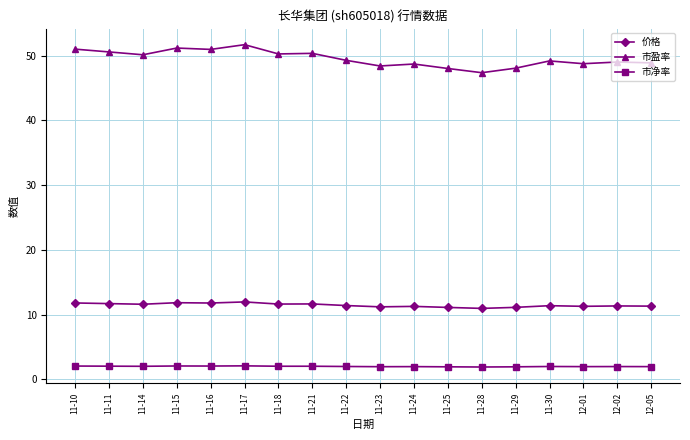

List the series in order of their overall mean, highest first.

市盈率, 价格, 市净率